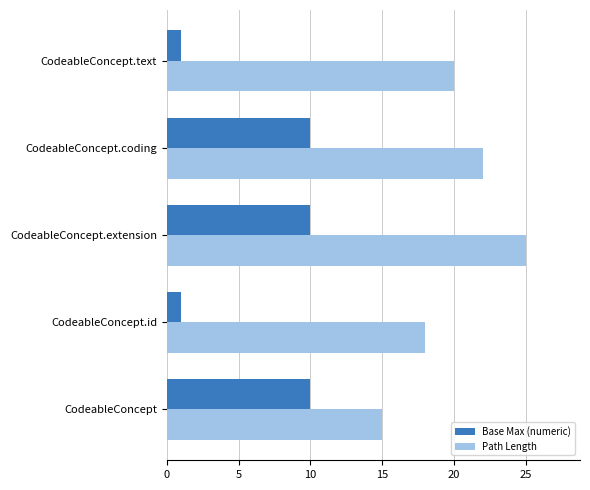

What is the average value of the Base Max (numeric) series?

6